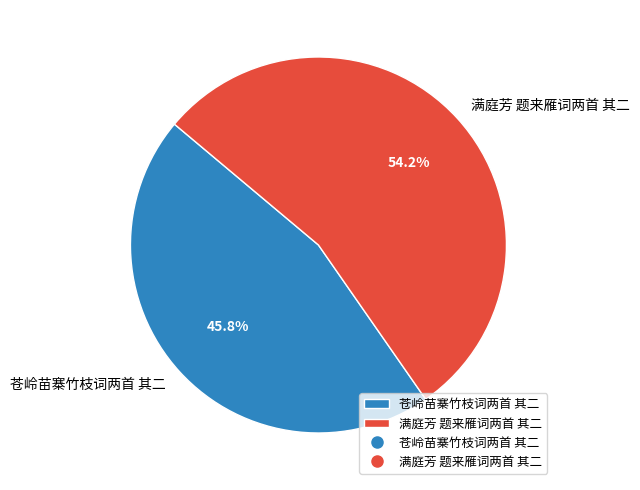

True or false: 满庭芳 题来雁词两首 其二 accounts for 54% of the total.

True